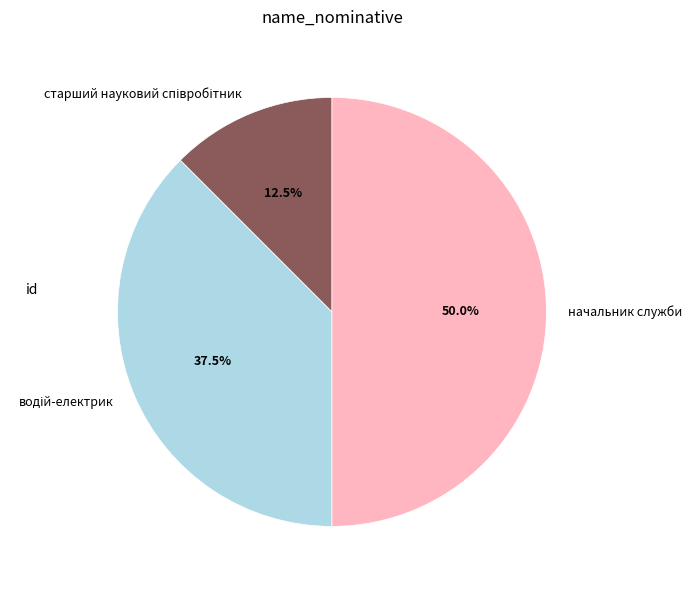

What portion of the pie excludes начальник служби?

50.0%